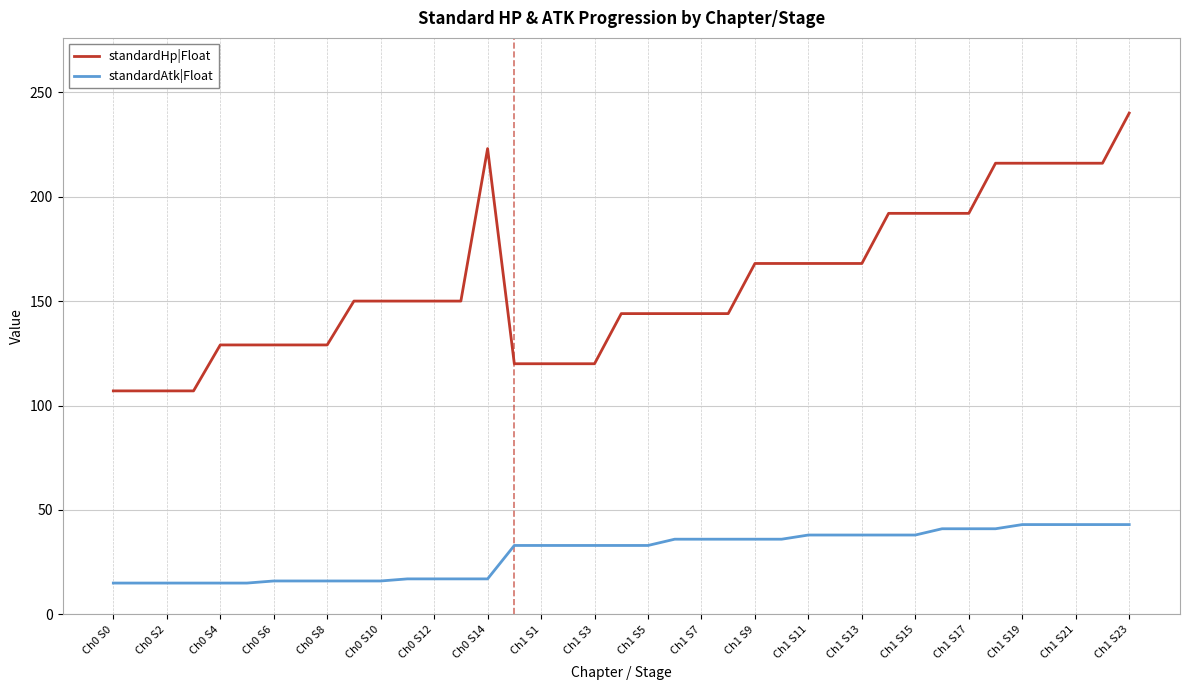

What is the sum of all standardAtk|Float values?

1144